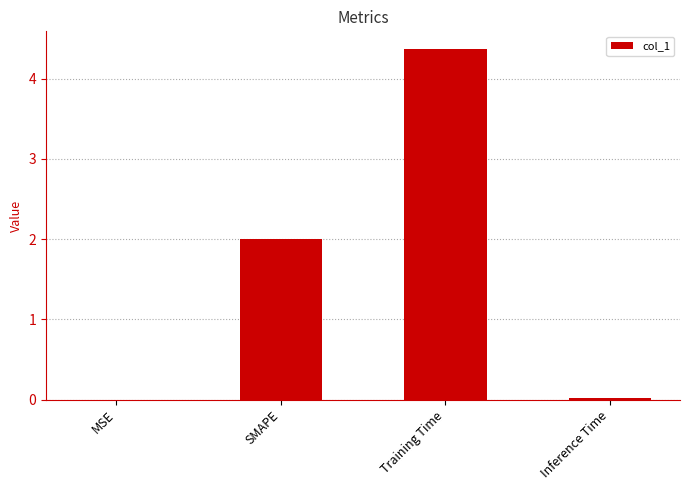

What is the sum of the values at Training Time and SMAPE?

6.4